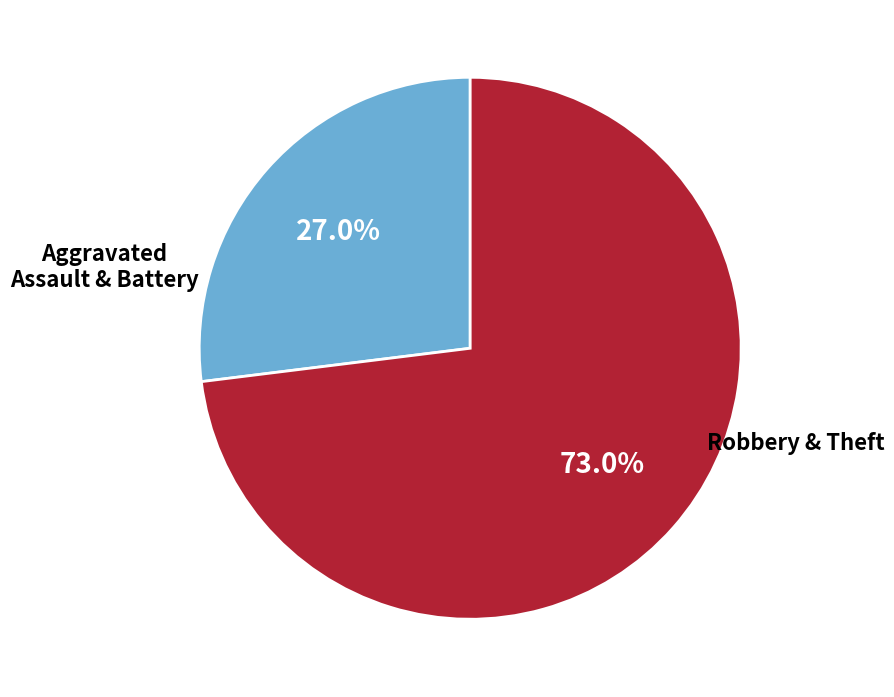

Is there any slice that represents more than half of the pie?

Yes